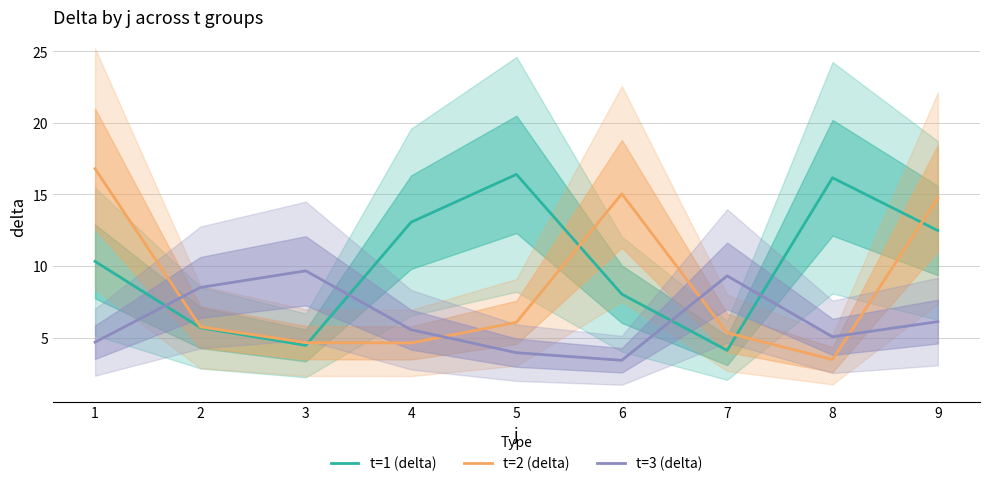

How many times do t=2 (delta) and t=3 (delta) cross each other?

4